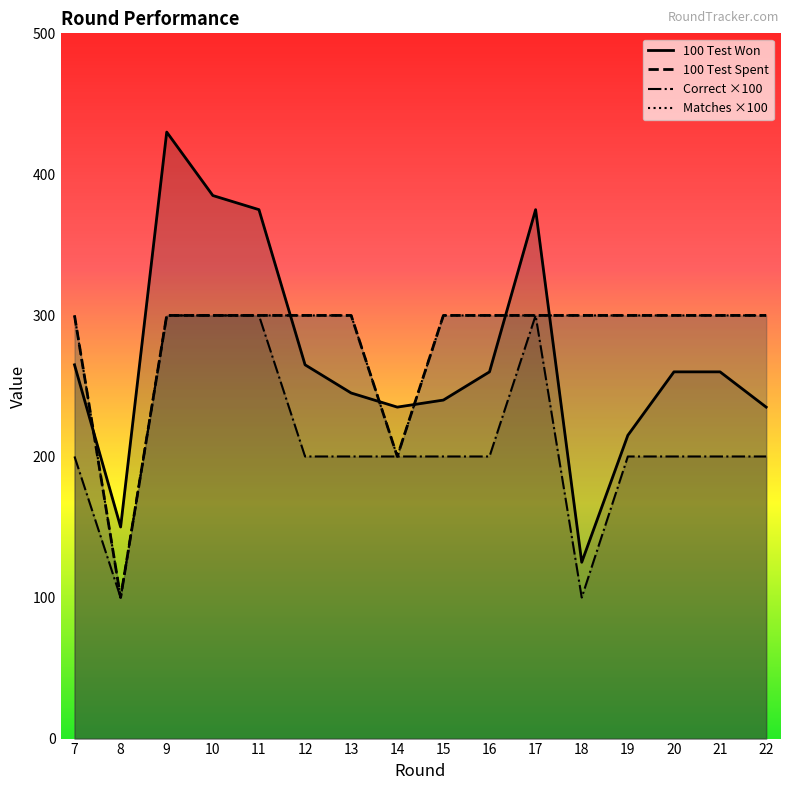

What is the value of the 100 Test Spent point at the 16th from the left?

300